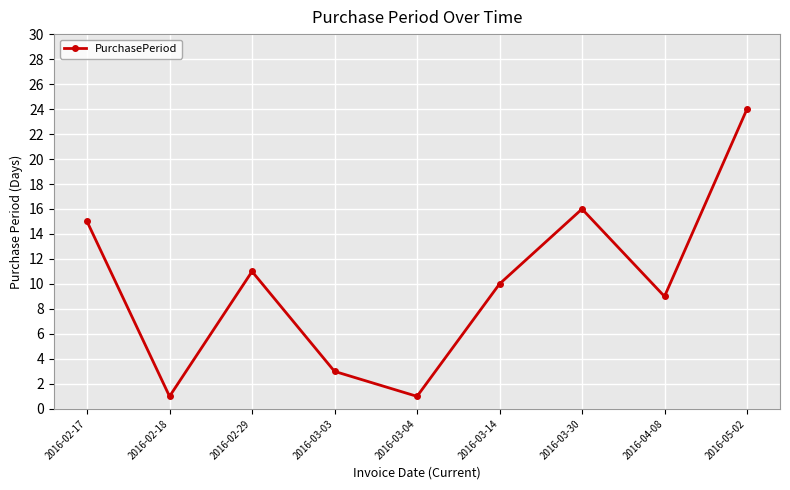

Where is the first local minimum?

2016-02-18